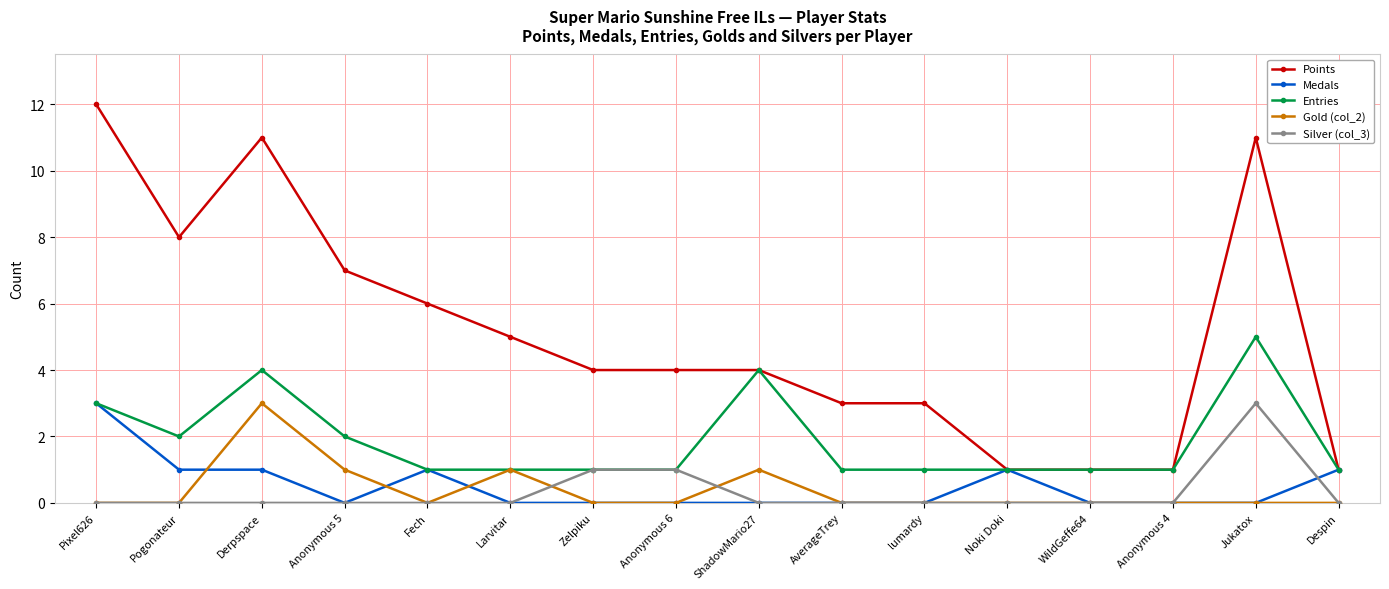

True or false: Silver (col_3) and Points intersect in this chart.

False